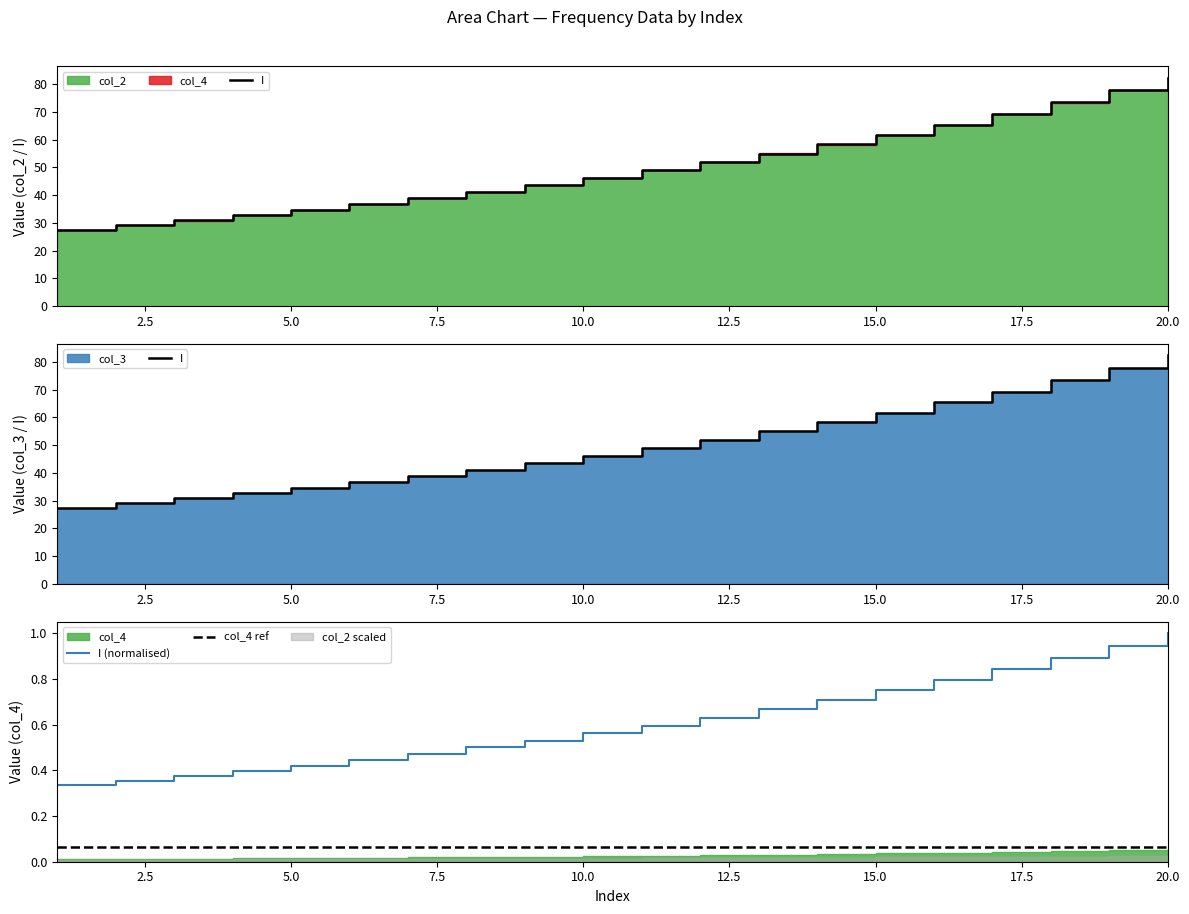

What is the sum of the col_3 values at 19 and 1?

1.3